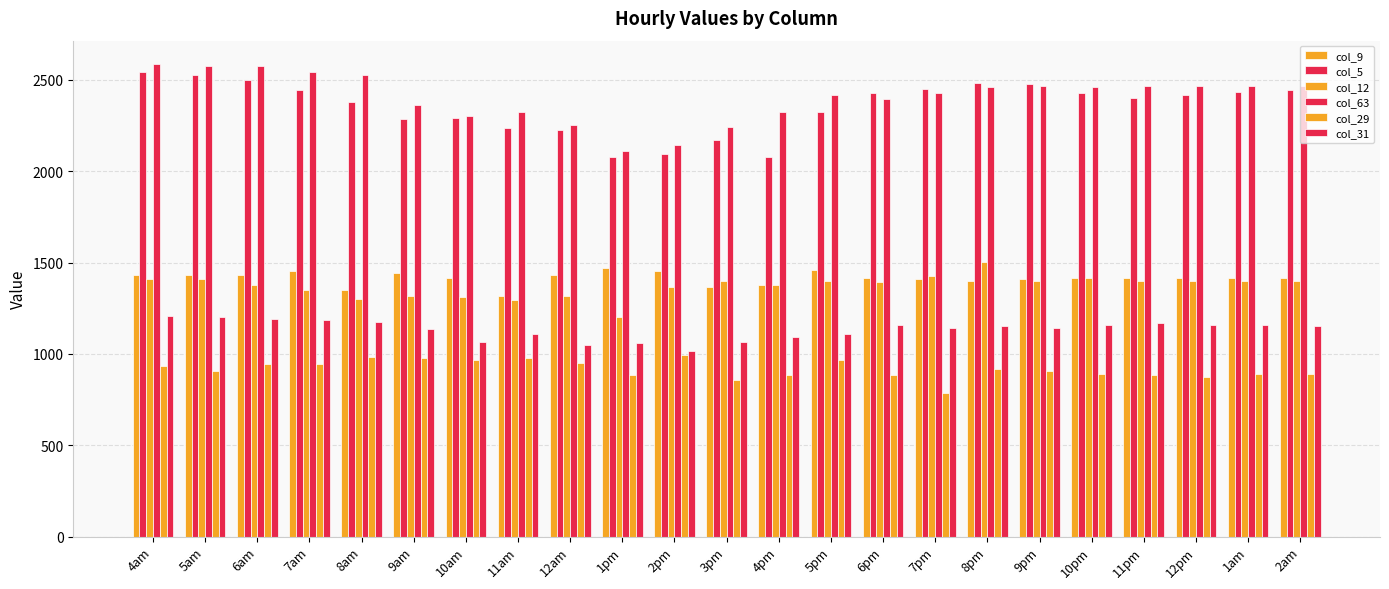

What is the label of the 4th bar from the right?

11pm